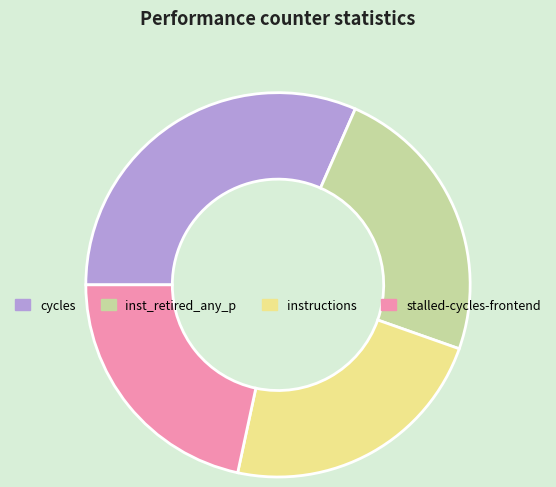

True or false: stalled-cycles-frontend accounts for 29% of the total.

False